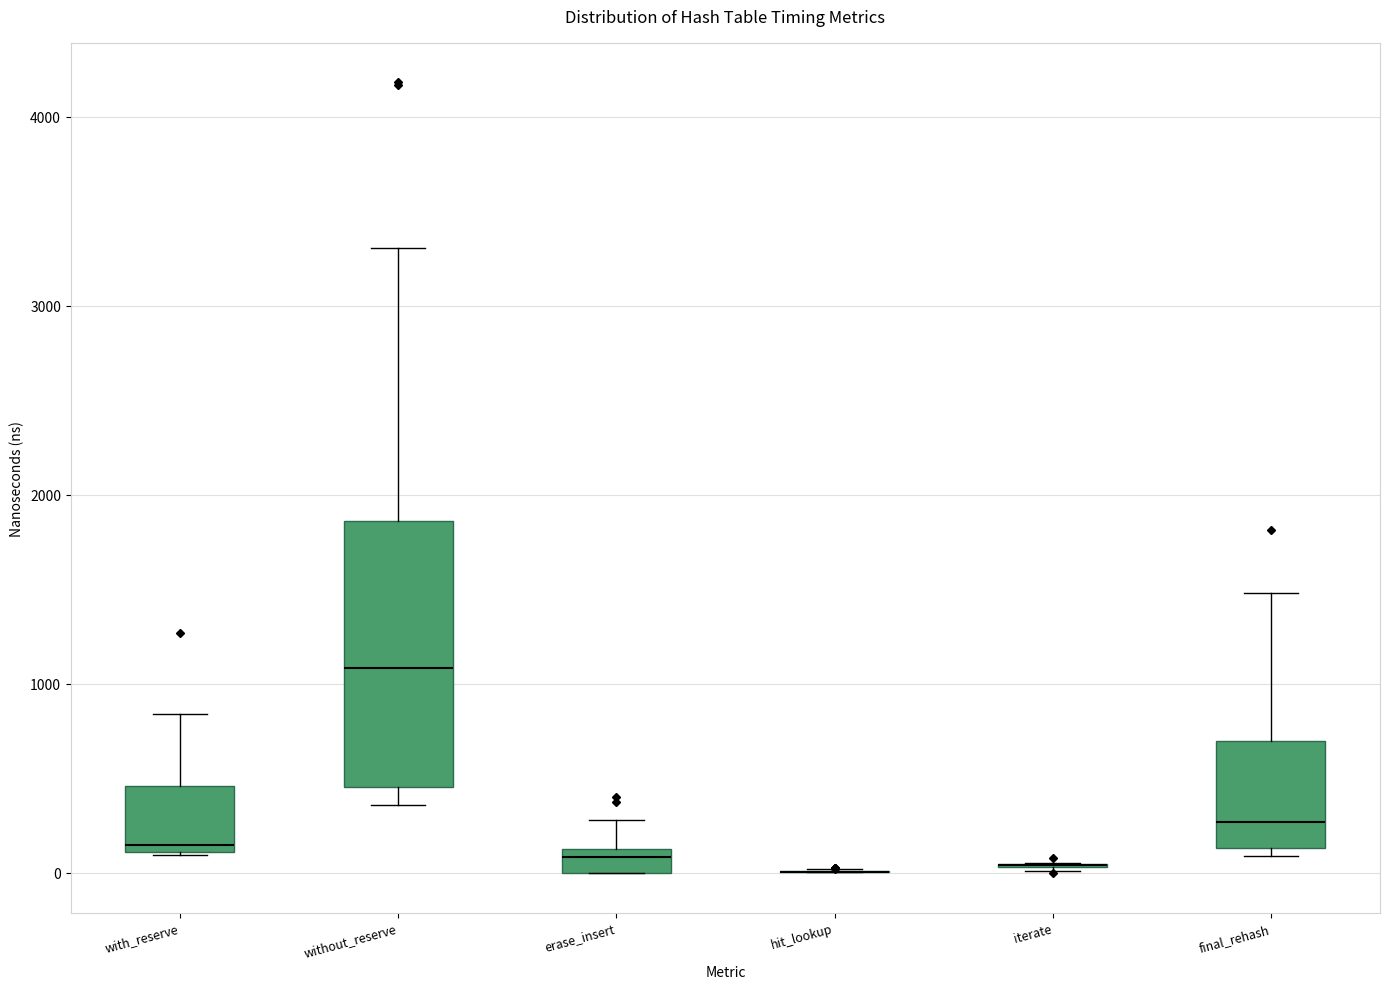

Where is the upper edge of the box for erase_insert on the y-axis? The values are not printed on the chart, so give them approximately, as read against the axis.

100